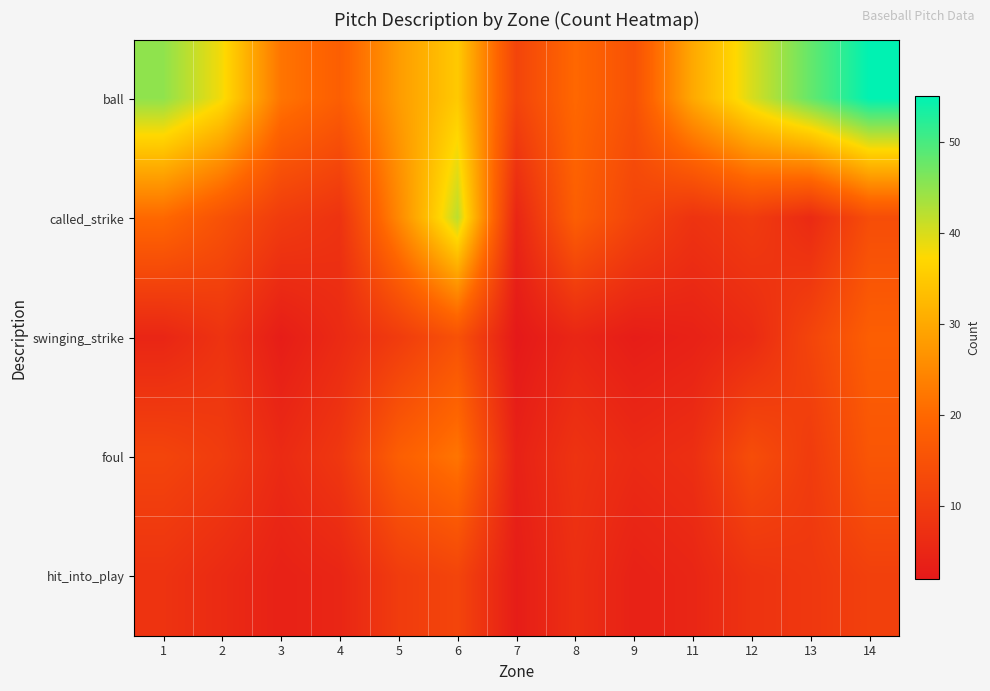

What is the greatest value displayed?

55